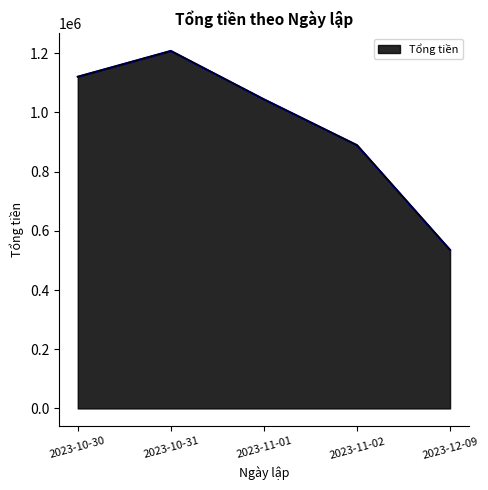

How many distinct data groups are displayed?

1